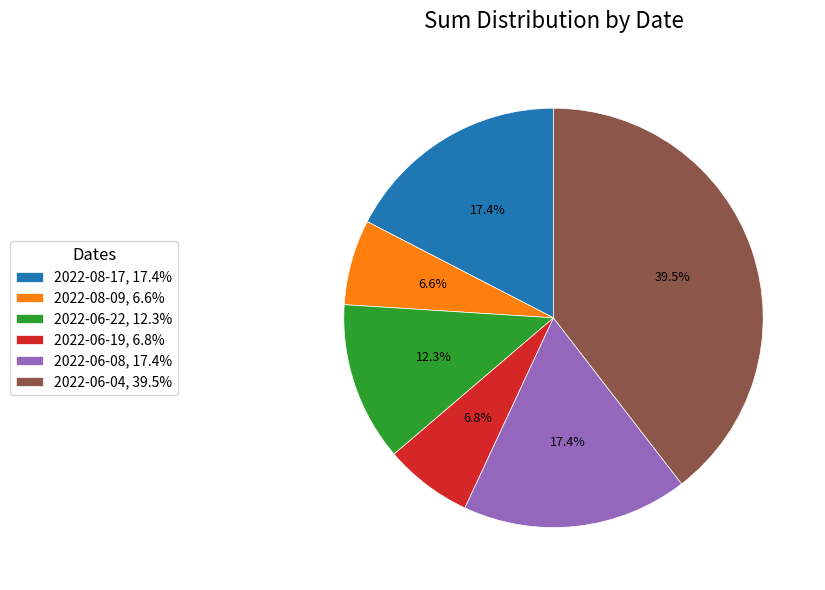

How many slices are in this pie chart?

6